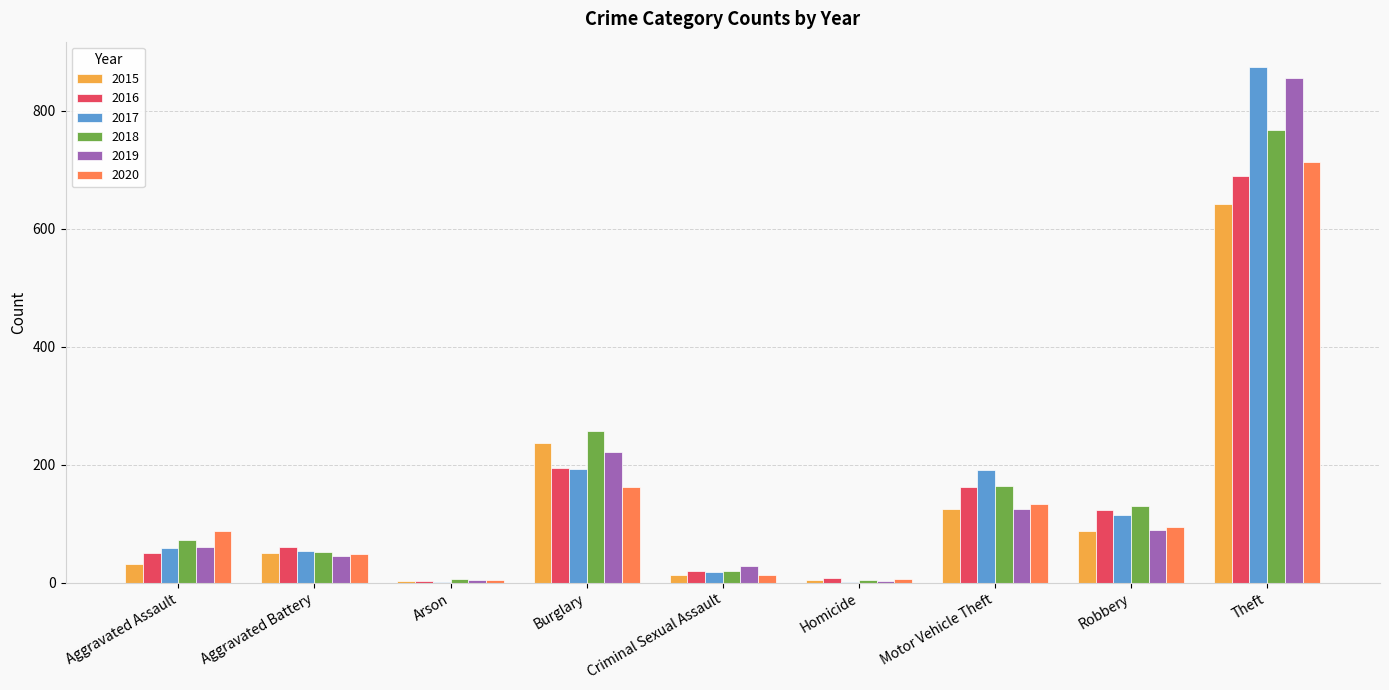

What is the spread (max minus min) of values at Theft?

232